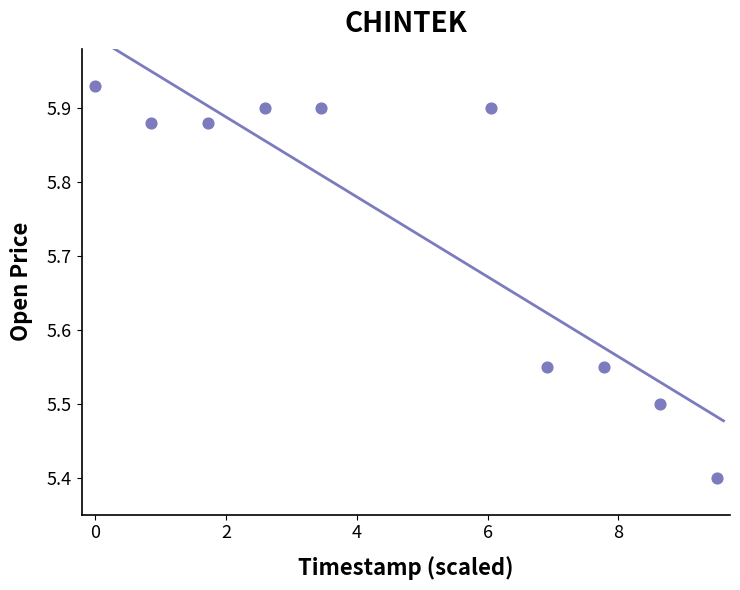

What Y value in the scatter plot is closest to 5?

5.4